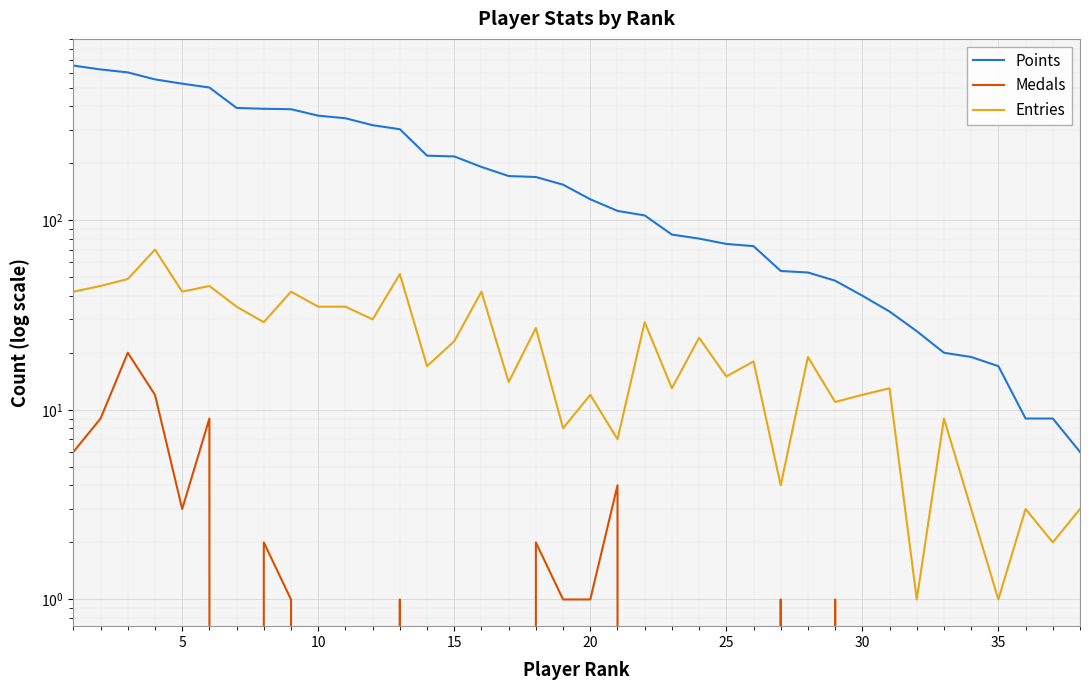

Is the value of Points at 22 greater than the value of Medals at 13?

Yes